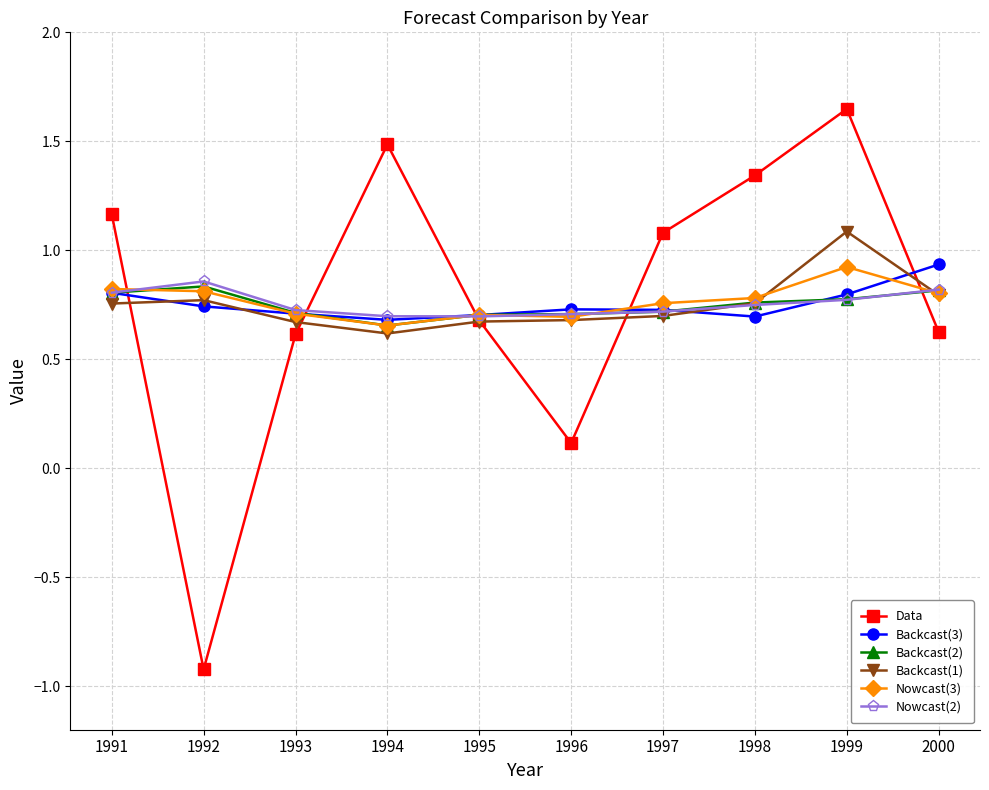

Does the chart have visible grid lines?

Yes